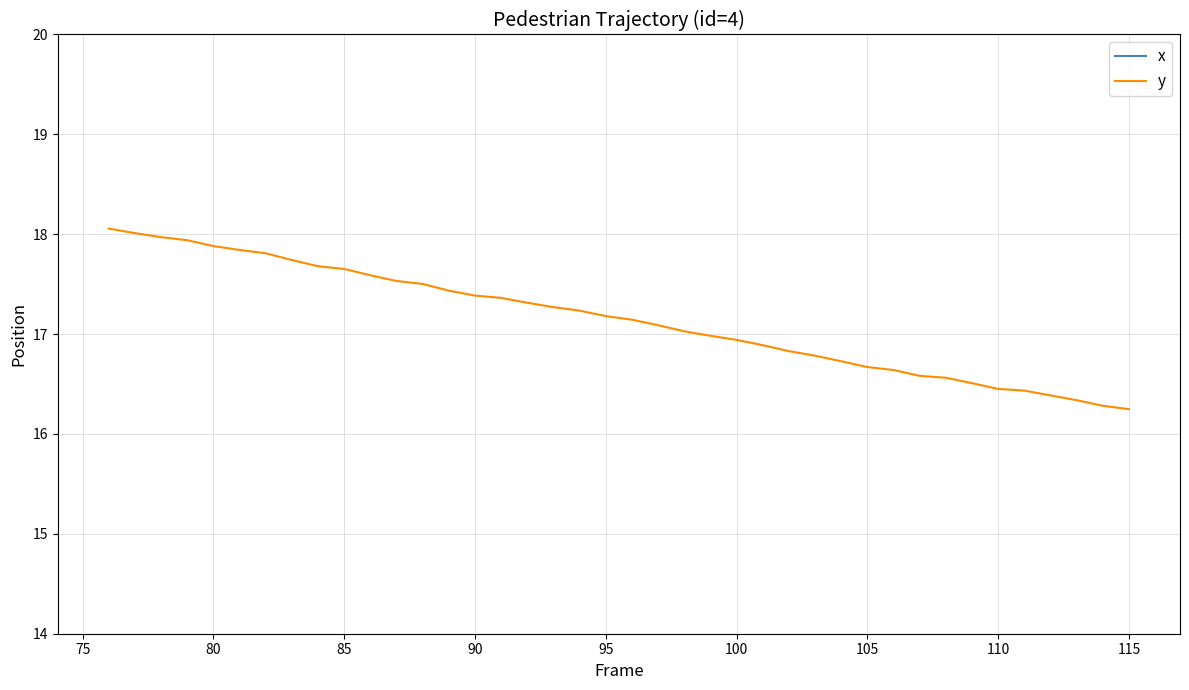

What is the difference between the second highest and second lowest values in the y series?

1.7